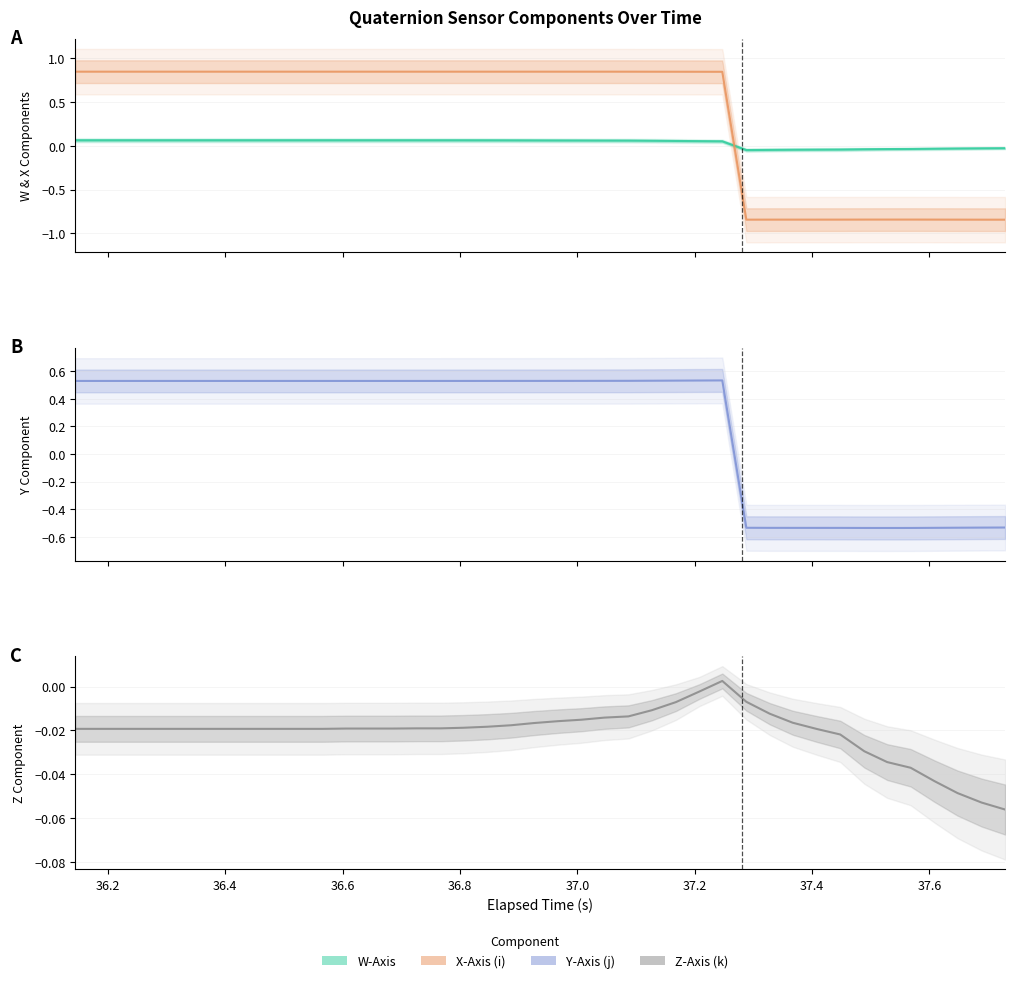

Is this an area chart (filled region under the line)?

No